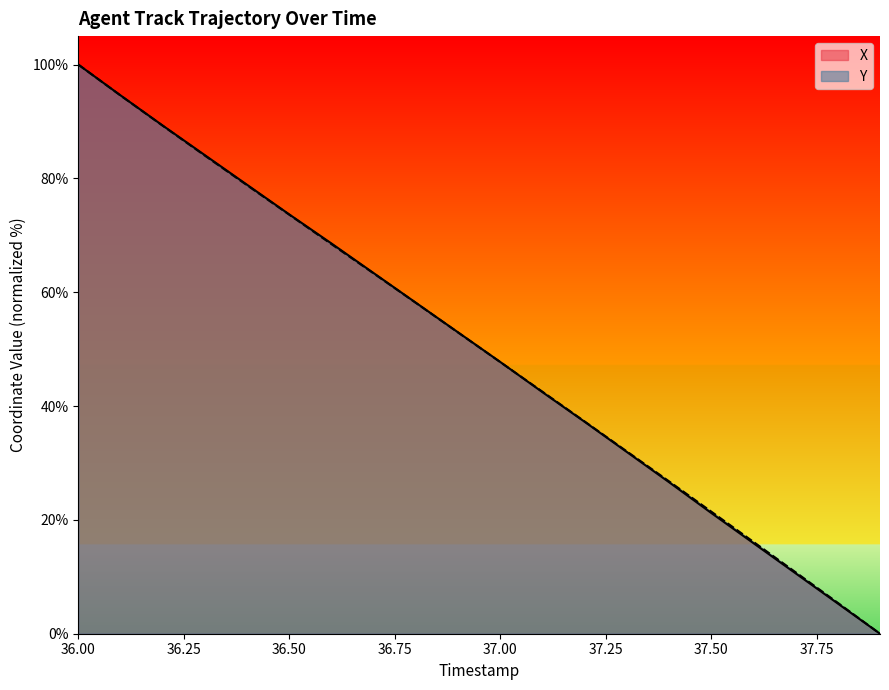

True or false: X has more than 0 interior local peaks.

False